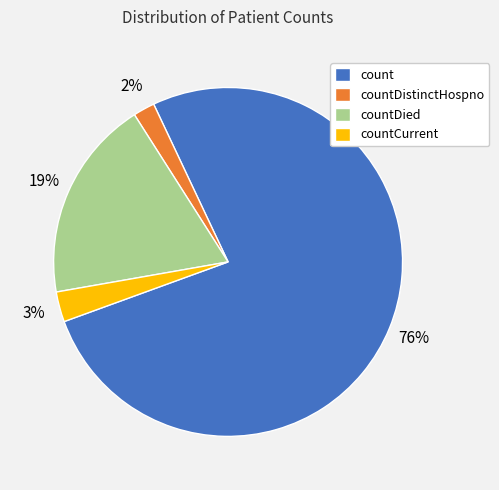

Is it true that countCurrent is 3% of the pie?

True